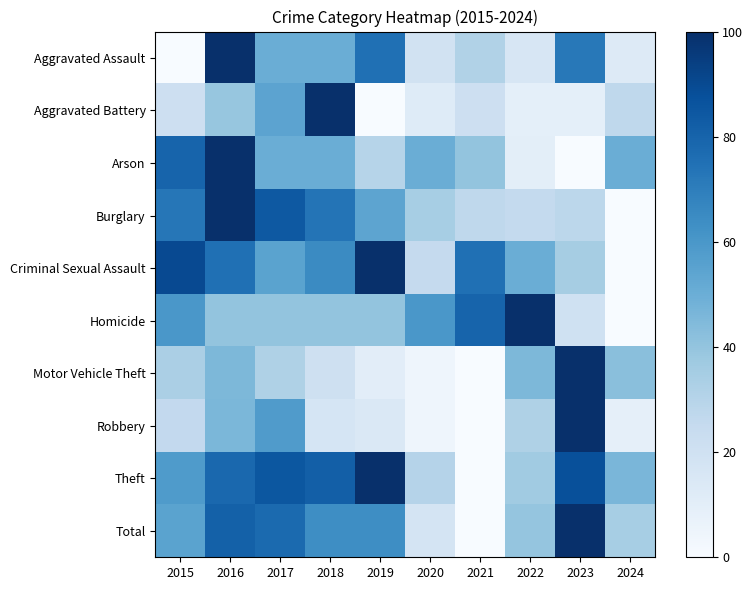

Rank the series by their maximum value, from highest to lowest.

Aggravated Assault, Aggravated Battery, Arson, Burglary, Criminal Sexual Assault, Homicide, Motor Vehicle Theft, Robbery, Theft, Total